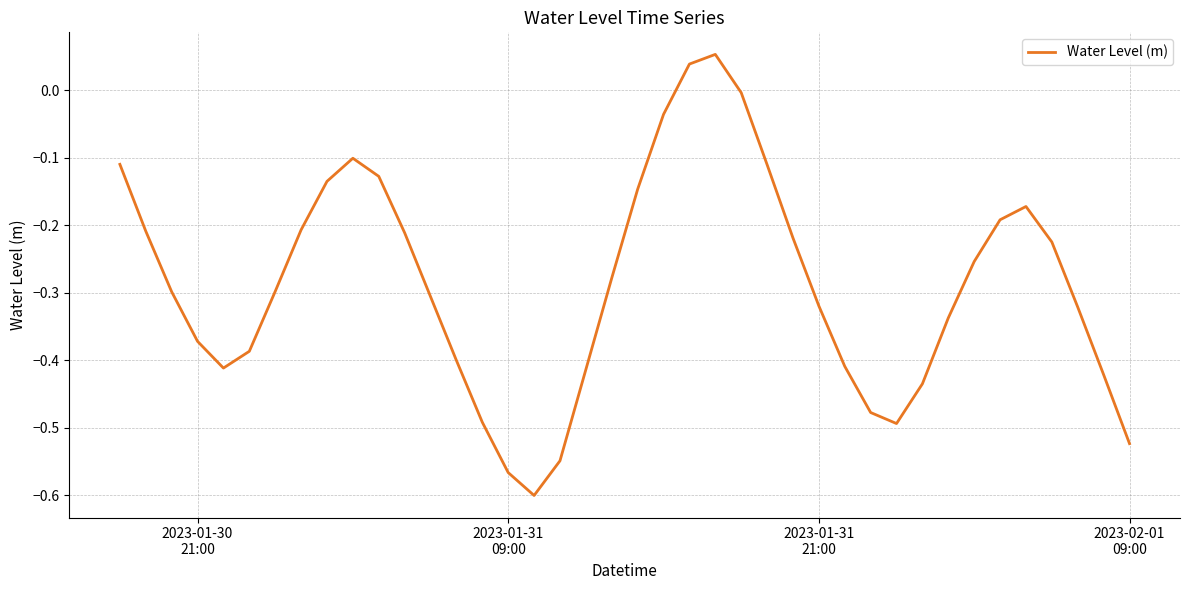

What is the difference between the maximum and minimum values?

0.7